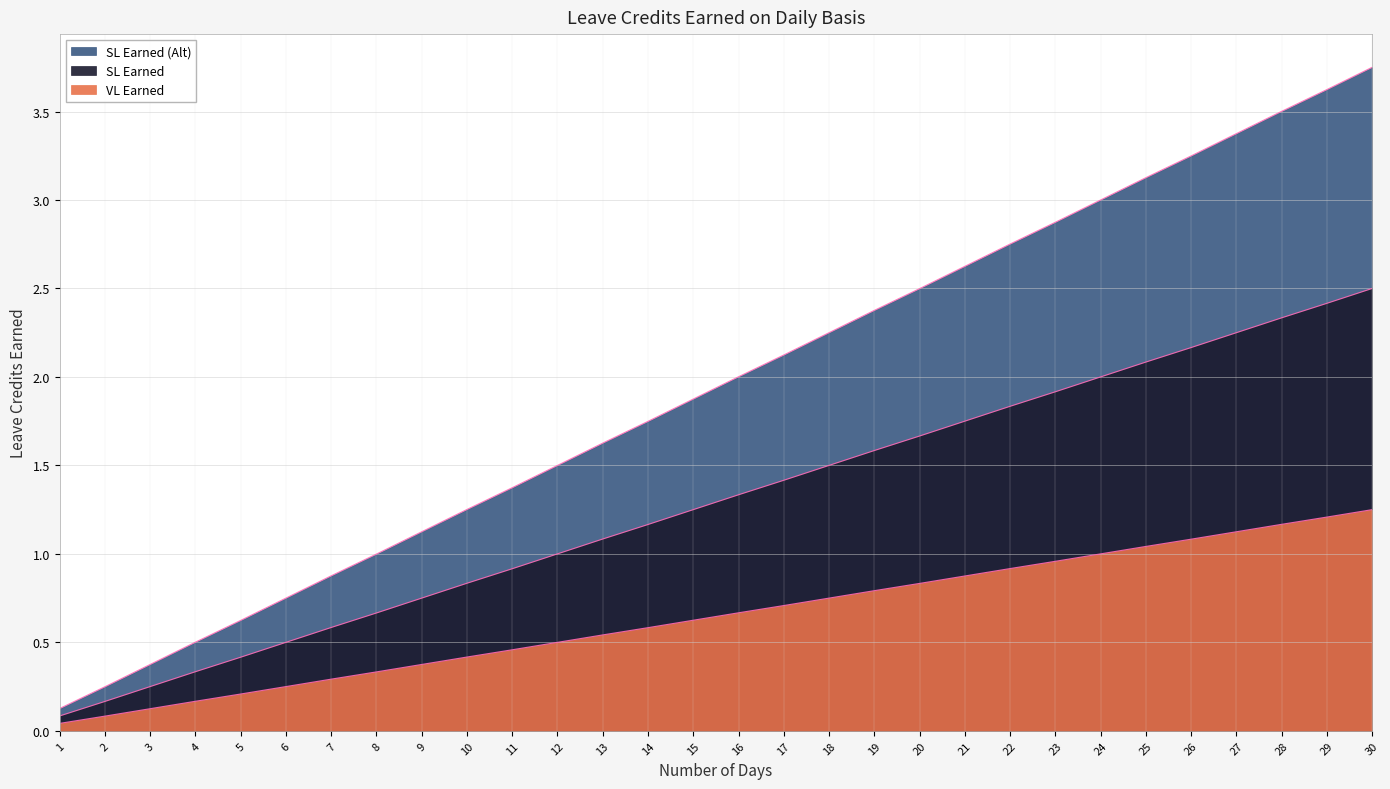

Is the value of SL Earned at 11 greater than the value of VL Earned at 12?

No